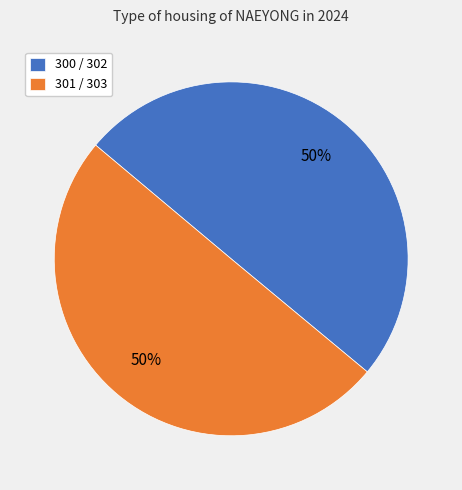

What percentage is the 300 / 302 slice, to the nearest percent?

50%